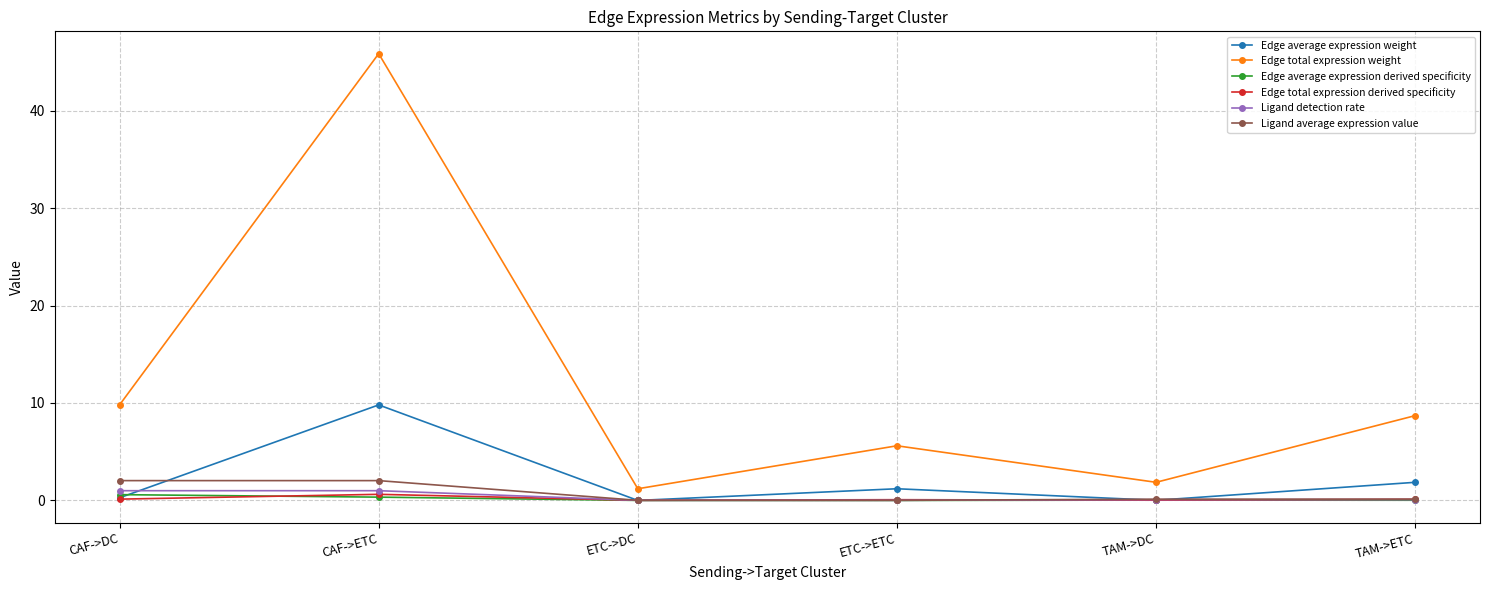

At which label does Edge total expression weight first exceed 8?

CAF->DC